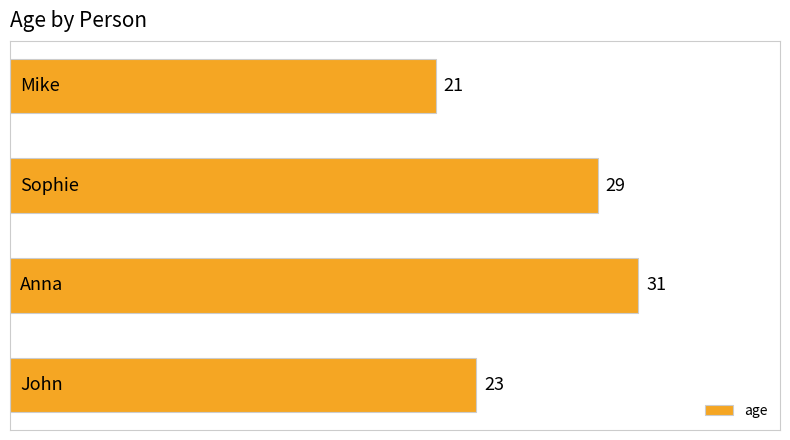

Count the values in the range 23 to 31.

3